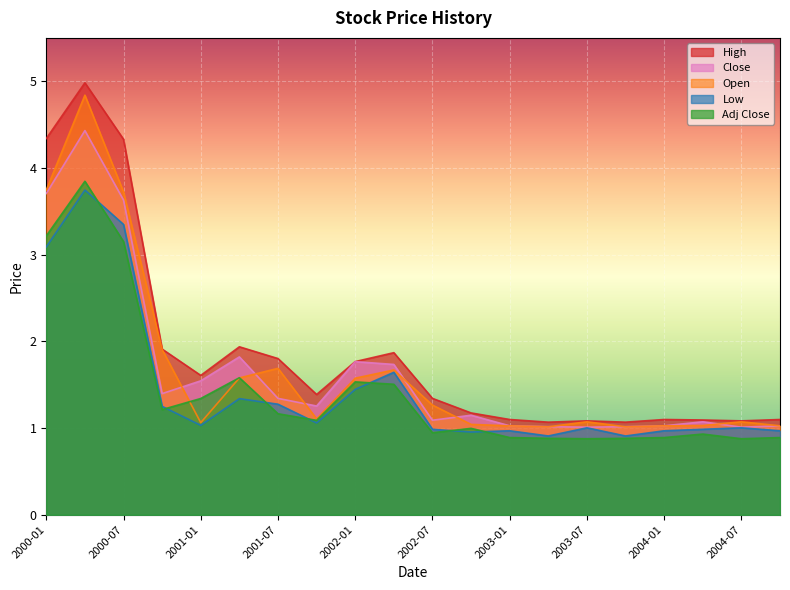

Reading left to right, transcribe all the data shown in this chart.

High: 4.3	5.0	4.3	1.9	1.6	1.9	1.8	1.4	1.8	1.9	1.3	1.2	1.1	1.1	1.1	1.1	1.1	1.1	1.1	1.1
Close: 3.7	4.4	3.6	1.4	1.5	1.8	1.3	1.3	1.8	1.7	1.1	1.1	1.0	1.0	1.0	1.0	1.0	1.1	1.0	1.0
Open: 3.7	4.8	3.7	1.9	1.1	1.6	1.7	1.1	1.6	1.7	1.3	1.0	1.0	1.0	1.1	1.0	1.0	1.0	1.1	1.0
Low: 3.1	3.7	3.3	1.2	1.0	1.3	1.3	1.1	1.4	1.6	1.0	1.0	1.0	0.9	1.0	0.9	1.0	1.0	1.0	1.0
Adj Close: 3.2	3.8	3.2	1.2	1.3	1.6	1.2	1.1	1.5	1.5	0.9	1.0	0.9	0.9	0.9	0.9	0.9	0.9	0.9	0.9